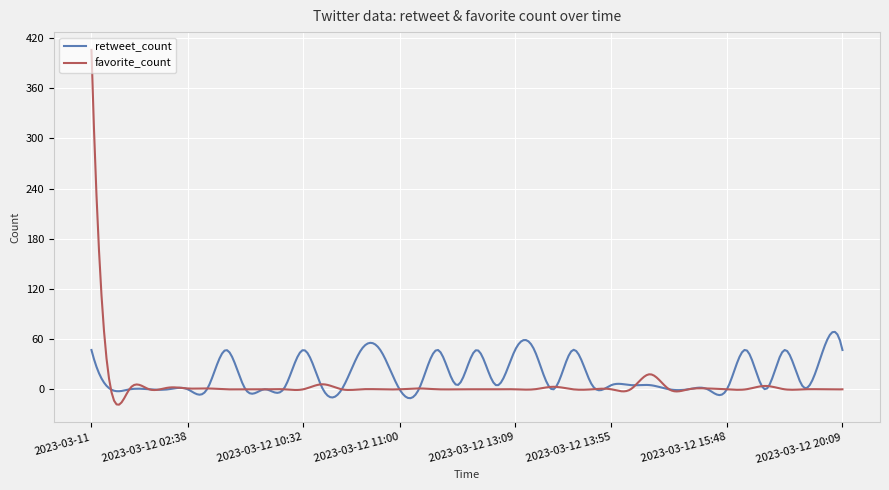

Which series has the widest spread of values?

favorite_count